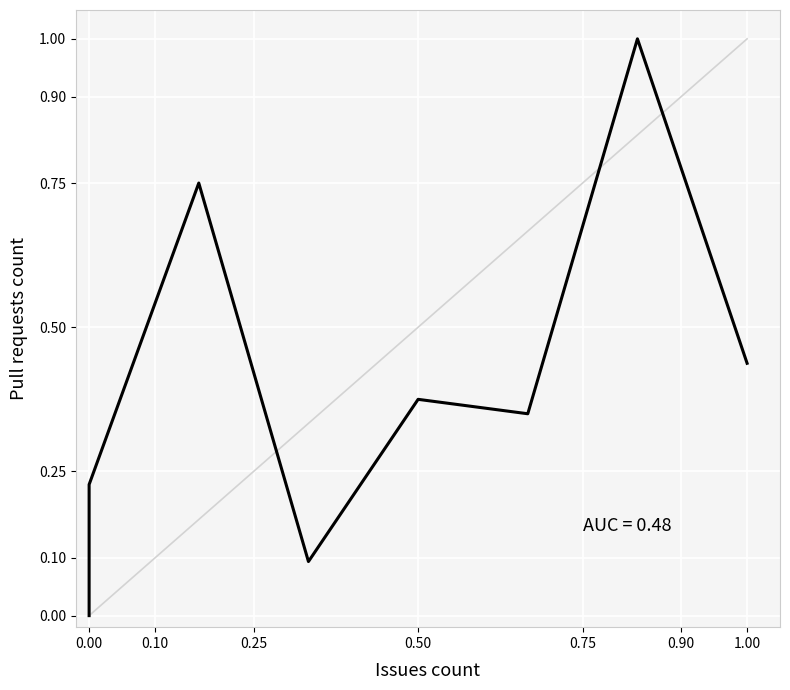

Count the number of categories in the chart.

8